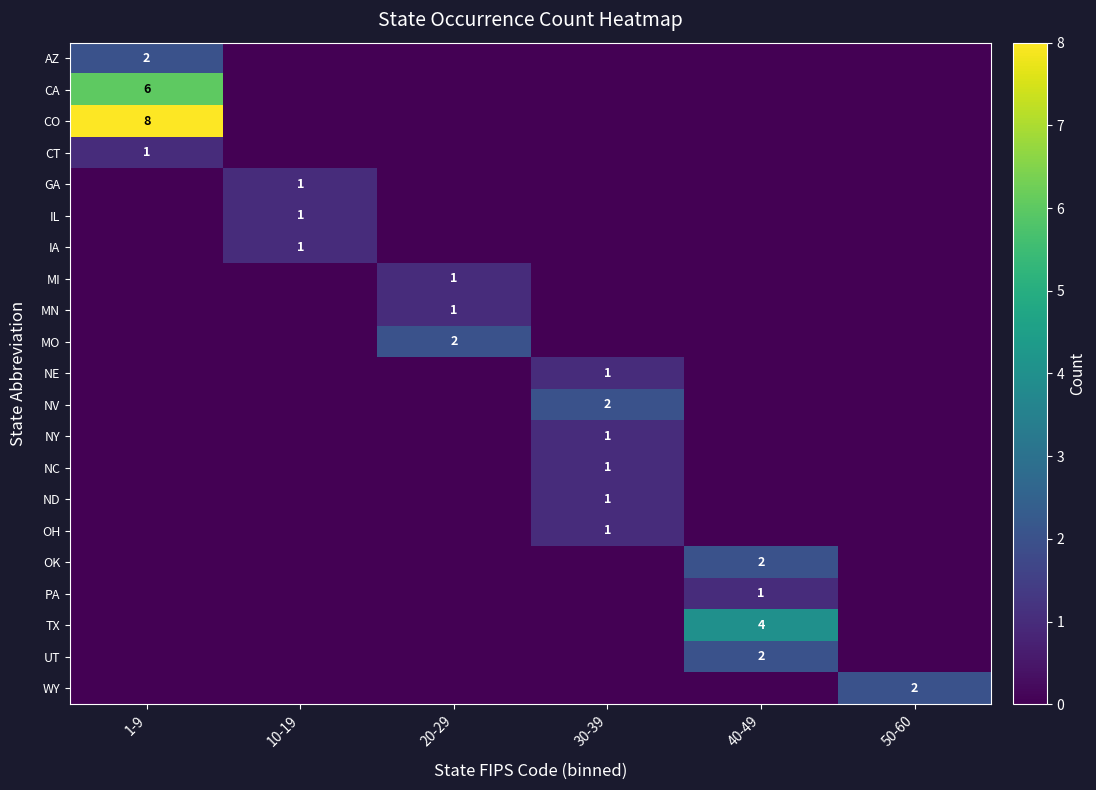

The value of TX at 40-49 is 2. True or false?

False